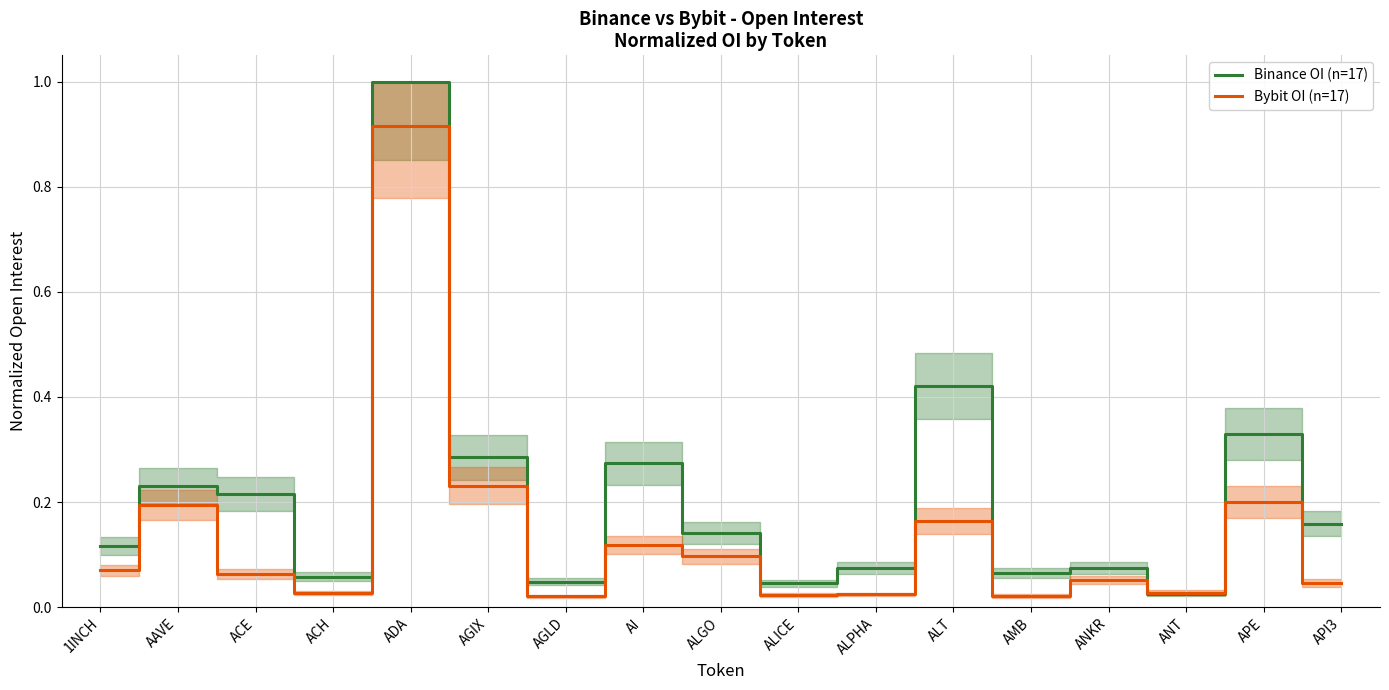

True or false: Binance OI (n=17) has a value of 0.1 at ALGO.

True